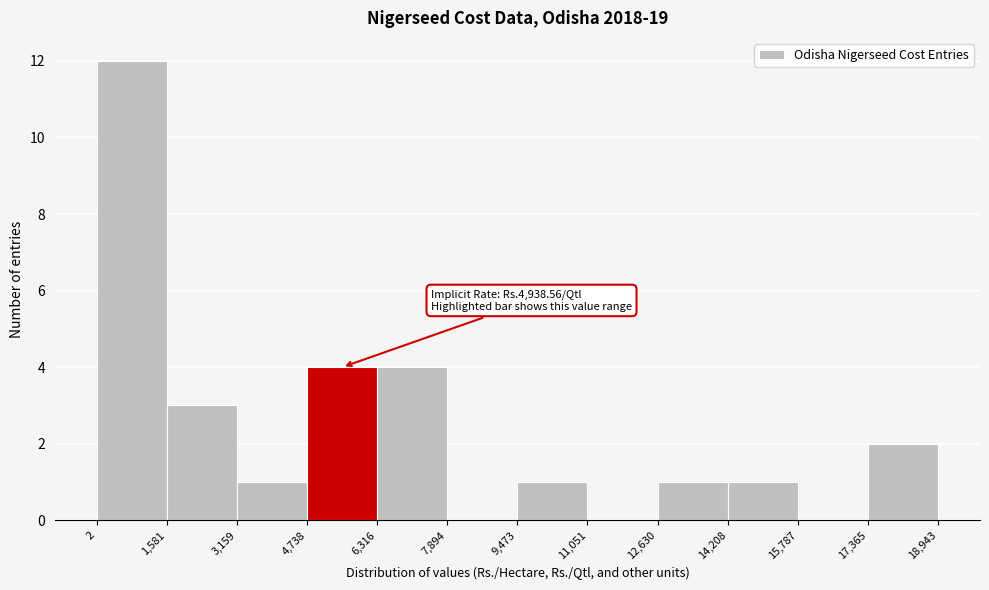

Over which range of the x-axis is the bar tallest?

2 to 1,581